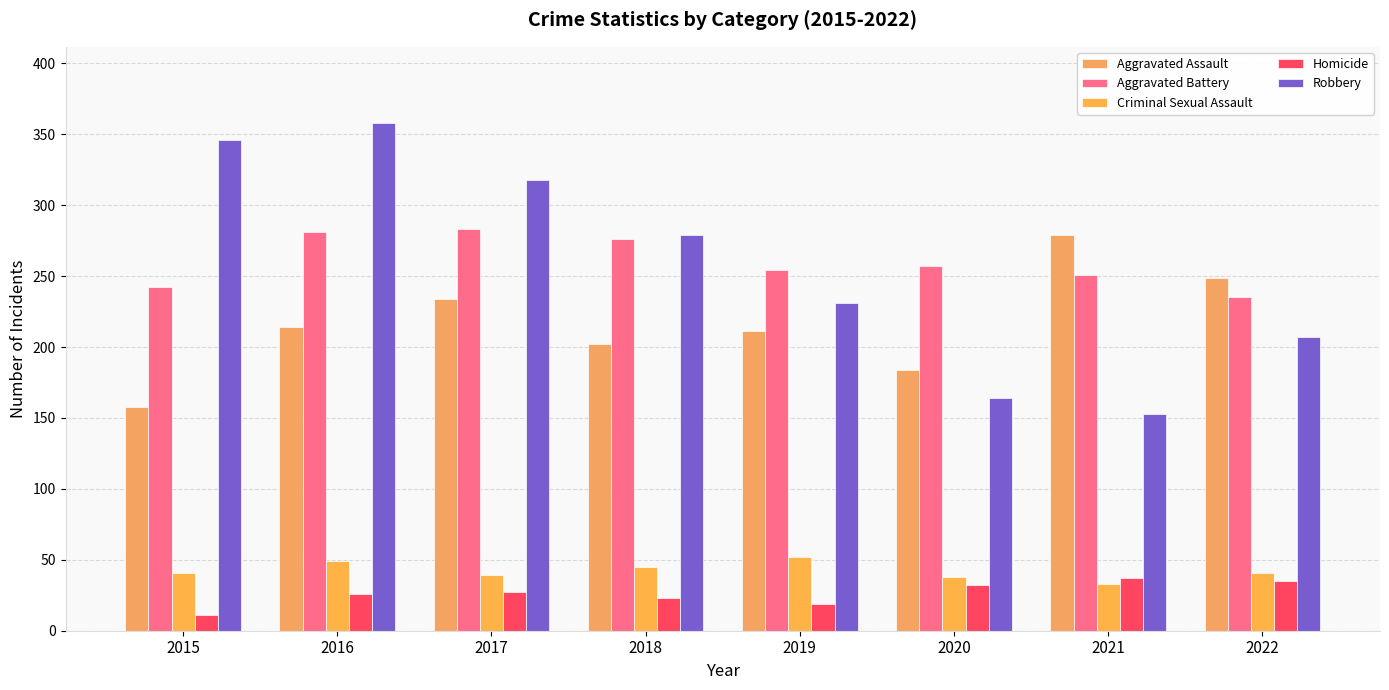

Where does the Aggravated Battery series first go above 257?

2016